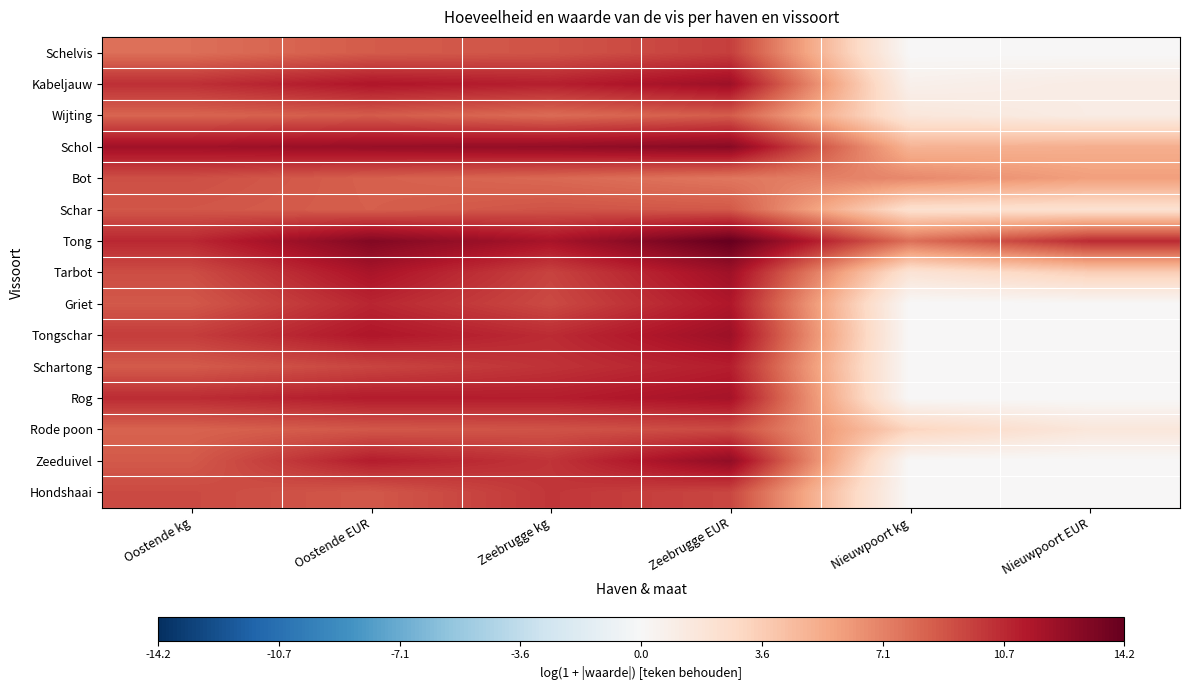

List the series in order of their peak value, lowest first.

Wijting, Schar, Bot, Rode poon, Schelvis, Hondshaai, Schartong, Griet, Rog, Tarbot, Kabeljauw, Tongschar, Zeeduivel, Schol, Tong